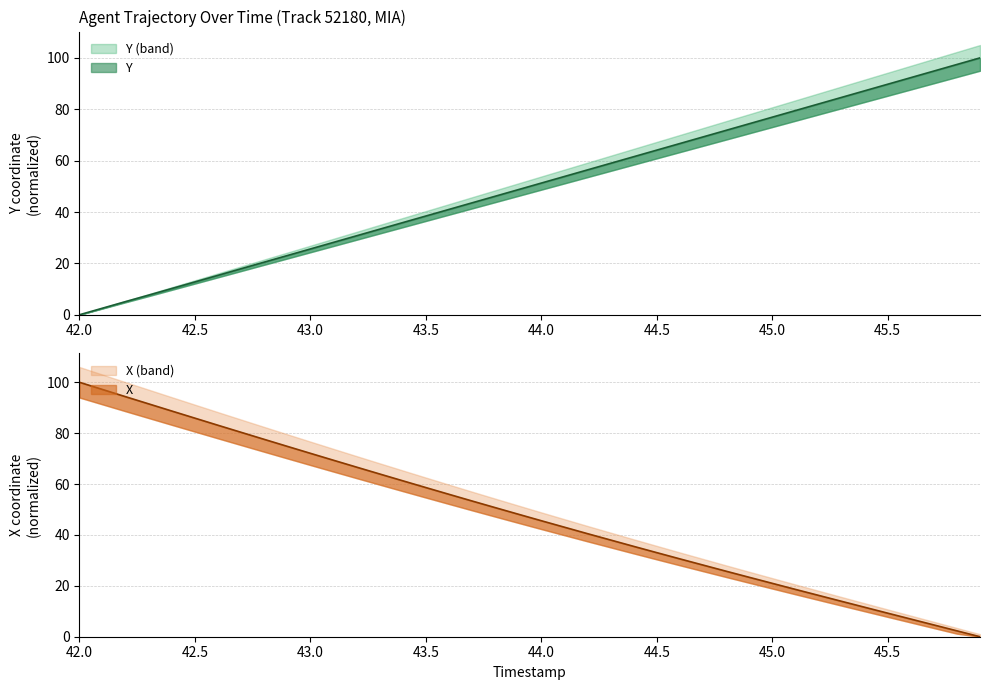

At how many categories does at least one series exceed 83?

14